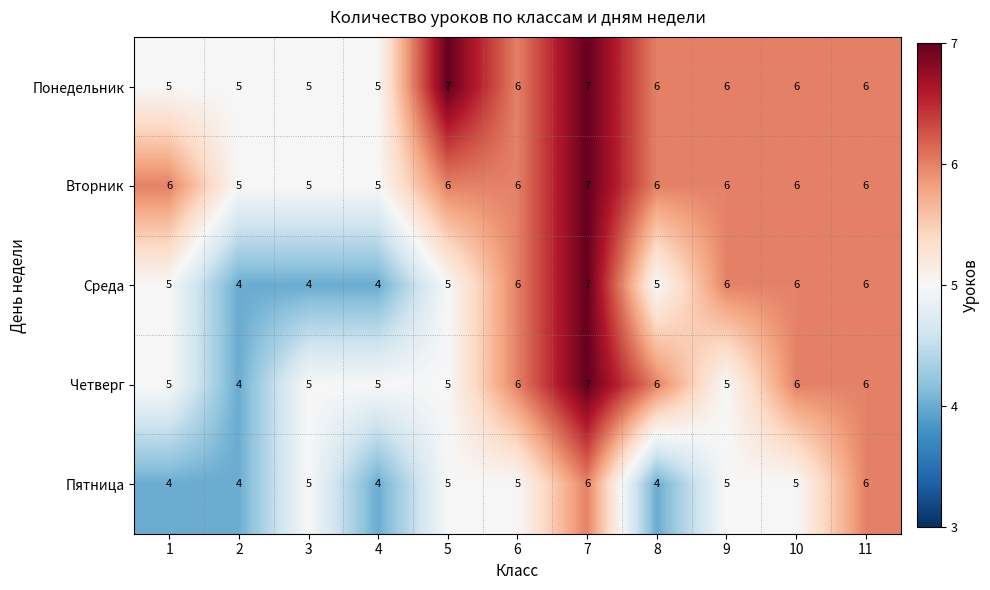

What is the average value of the Понедельник series?

6